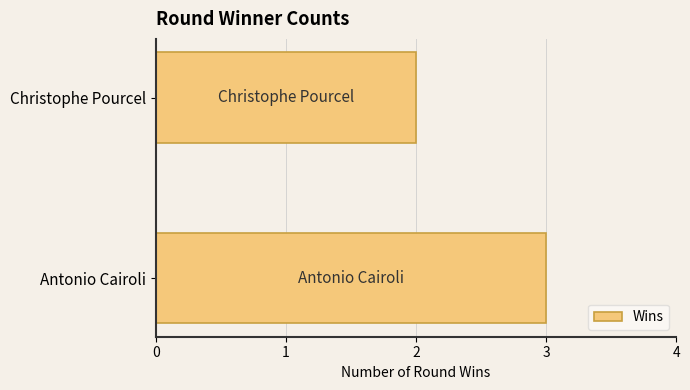

How many values are between 2 and 3?

2